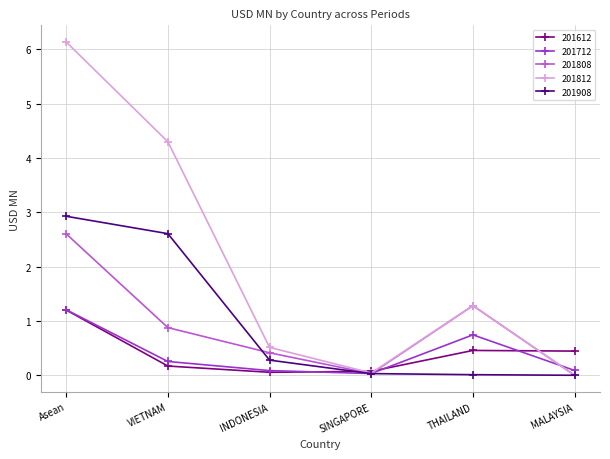

What position from the right is MALAYSIA?

1